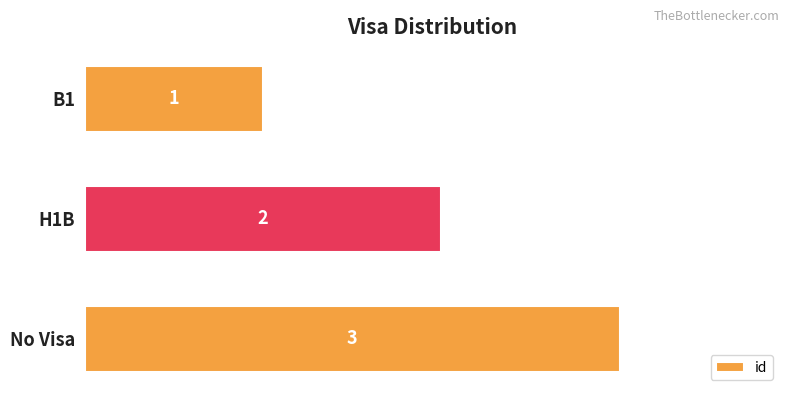

What is the minimum value shown in the chart?

1